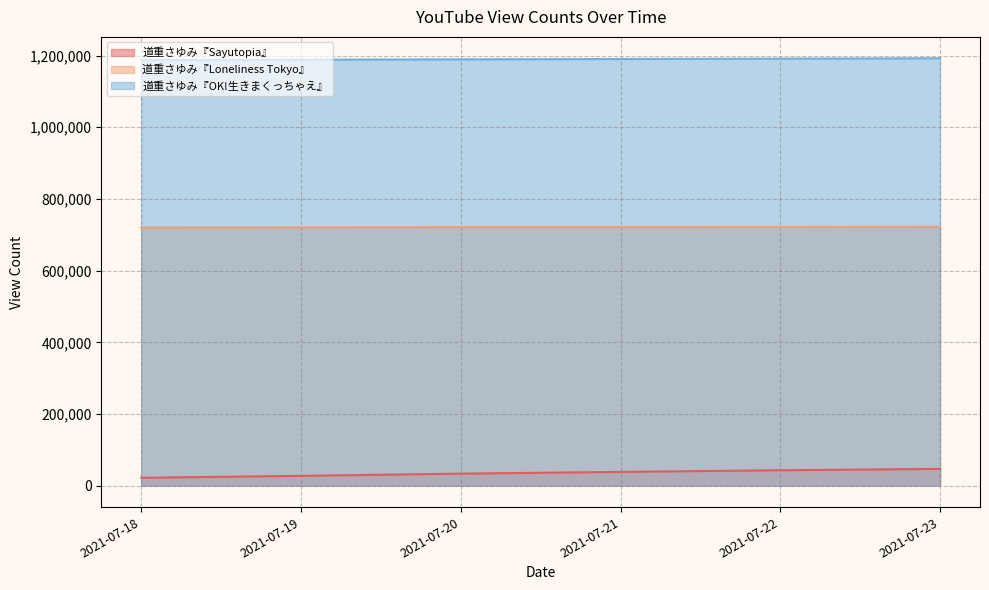

Between 2021-07-20 and 2021-07-23, which is larger?

2021-07-23